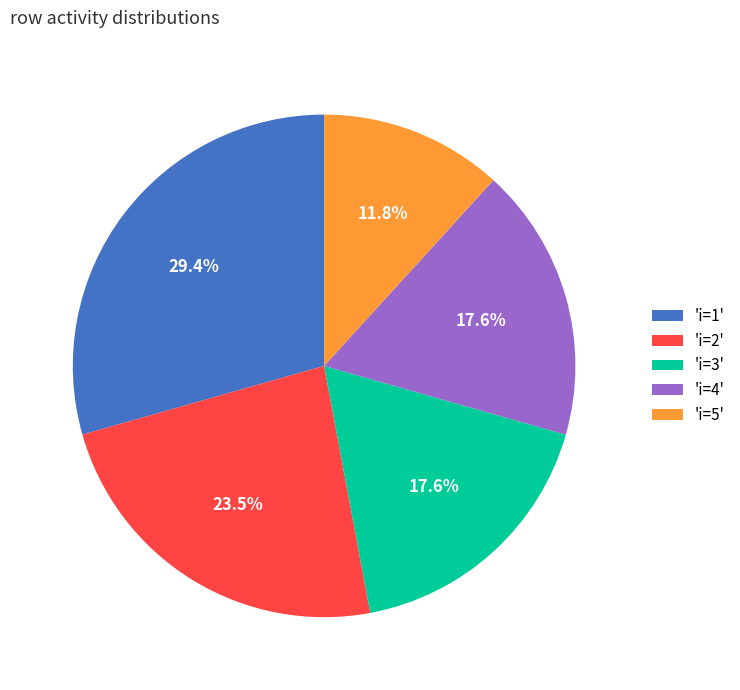

Does 'i=2' account for over 50% of the chart?

No